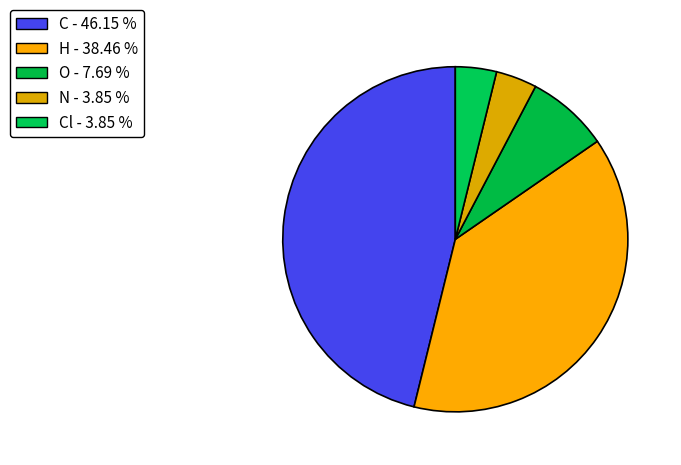

How many slices are in this pie chart?

5